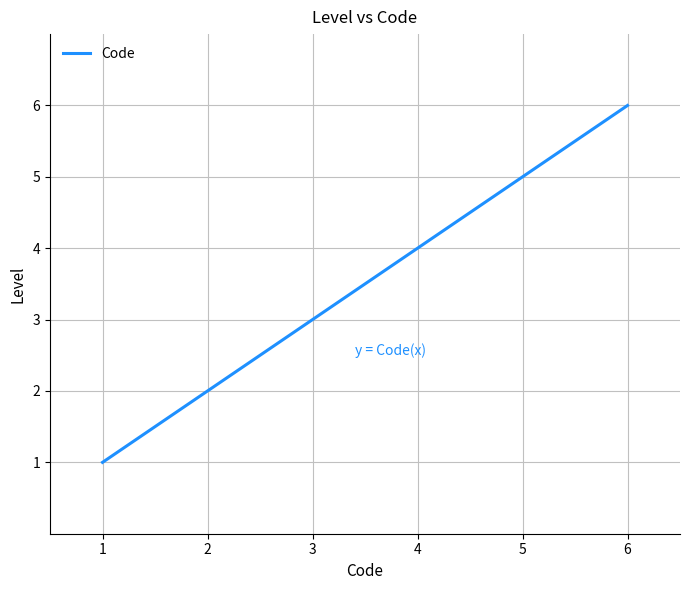

Reading left to right, transcribe all the data shown in this chart.

1	2	3	4	5	6